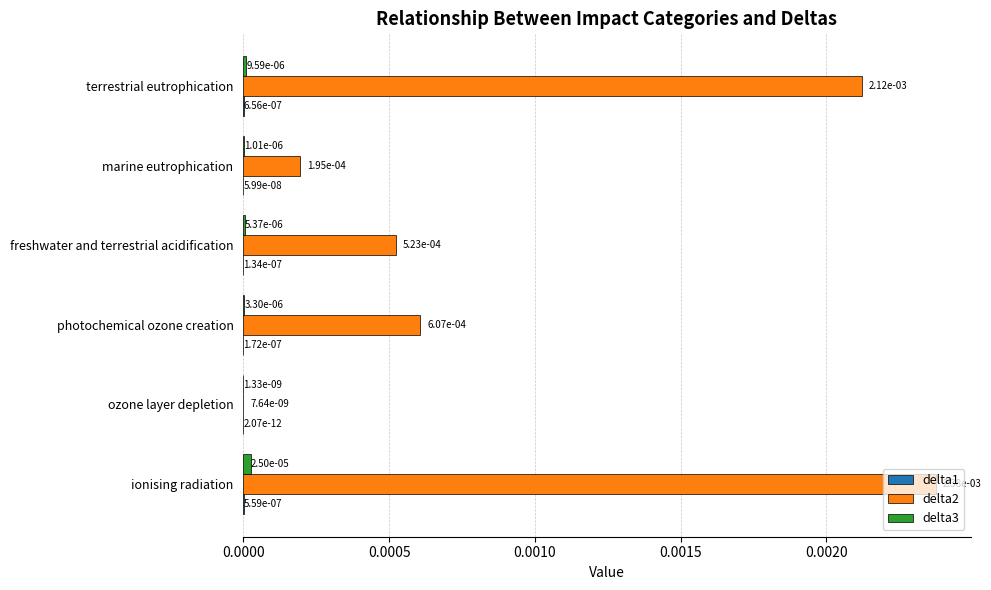

The value of delta3 at terrestrial eutrophication is 0.0. True or false?

True